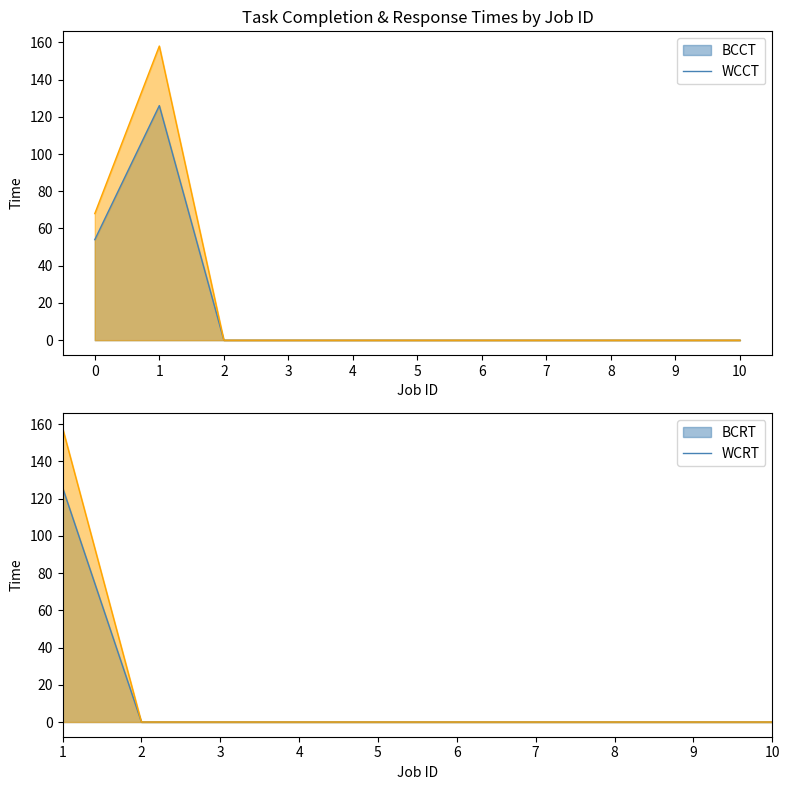

Where is the first local maximum for WCCT?

1